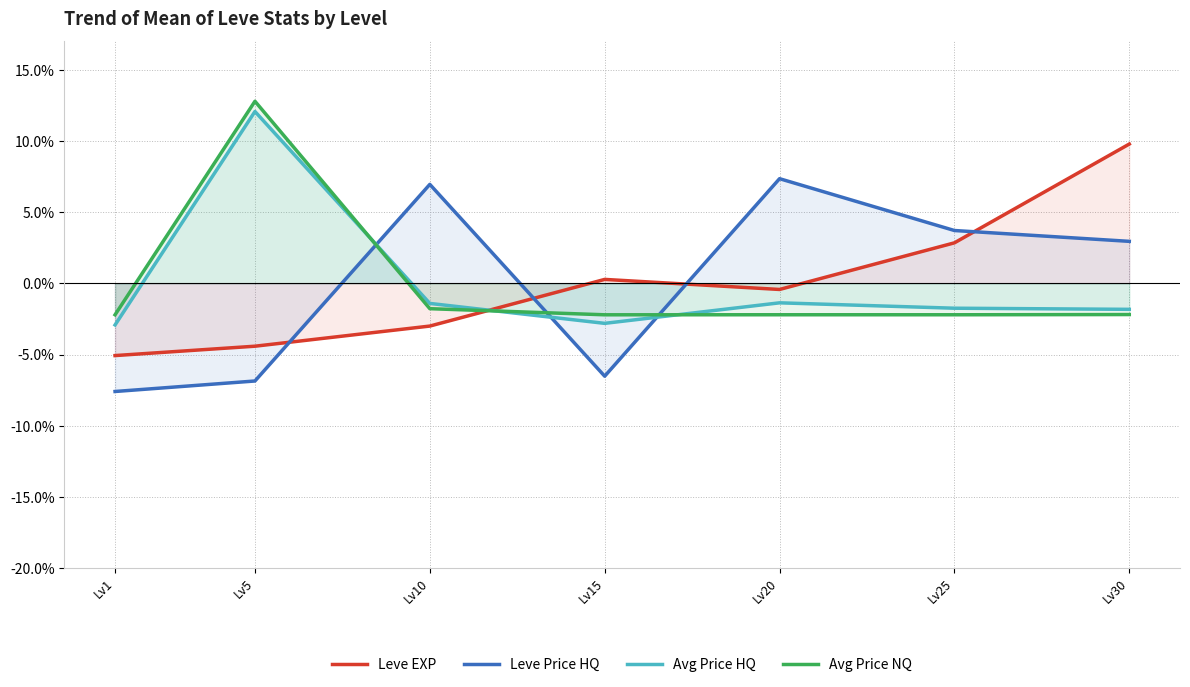

Does the chart display data point markers on the line(s)?

No